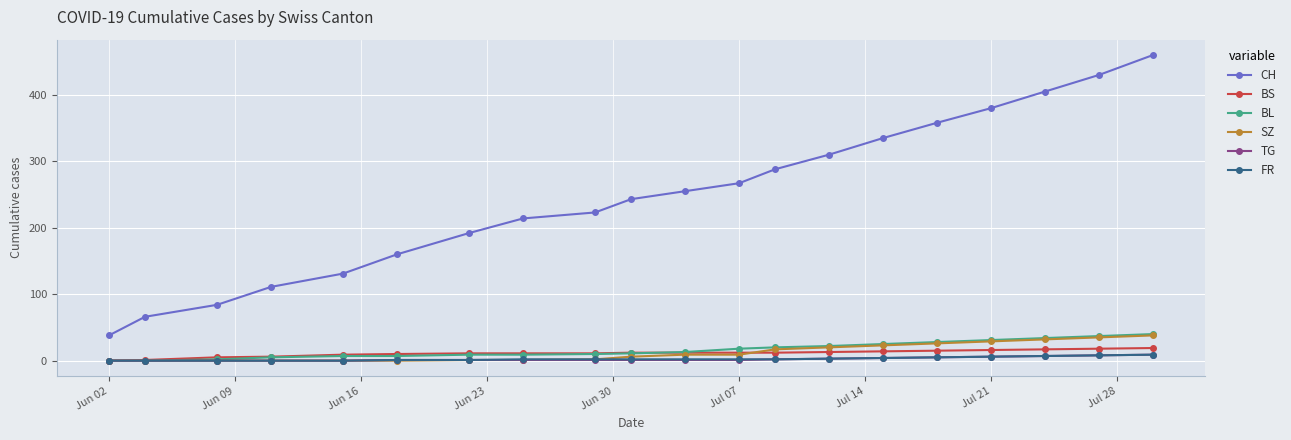

True or false: CH and FR cross at least once.

False